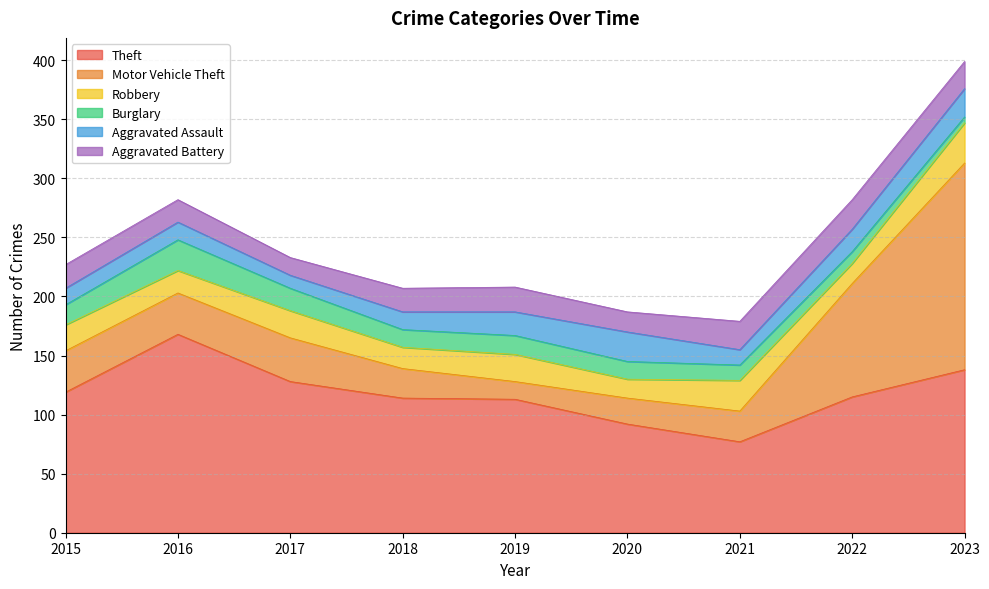

What is the value of the Aggravated Battery point at the 9th from the left?

23